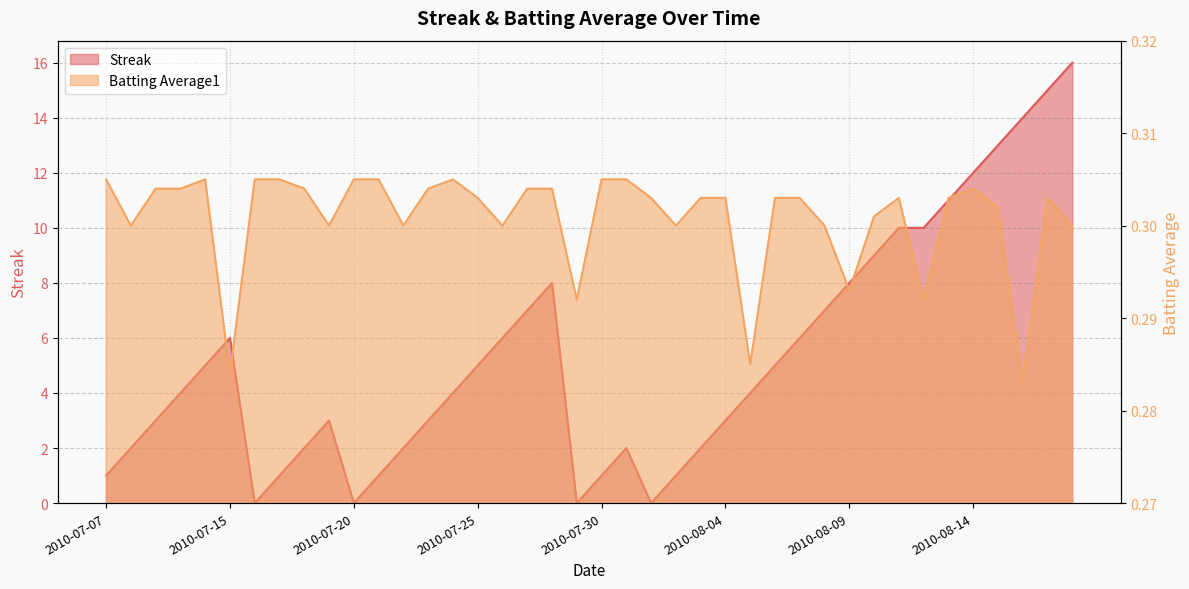

True or false: Streak has more than 1 points higher than both neighbors.

True